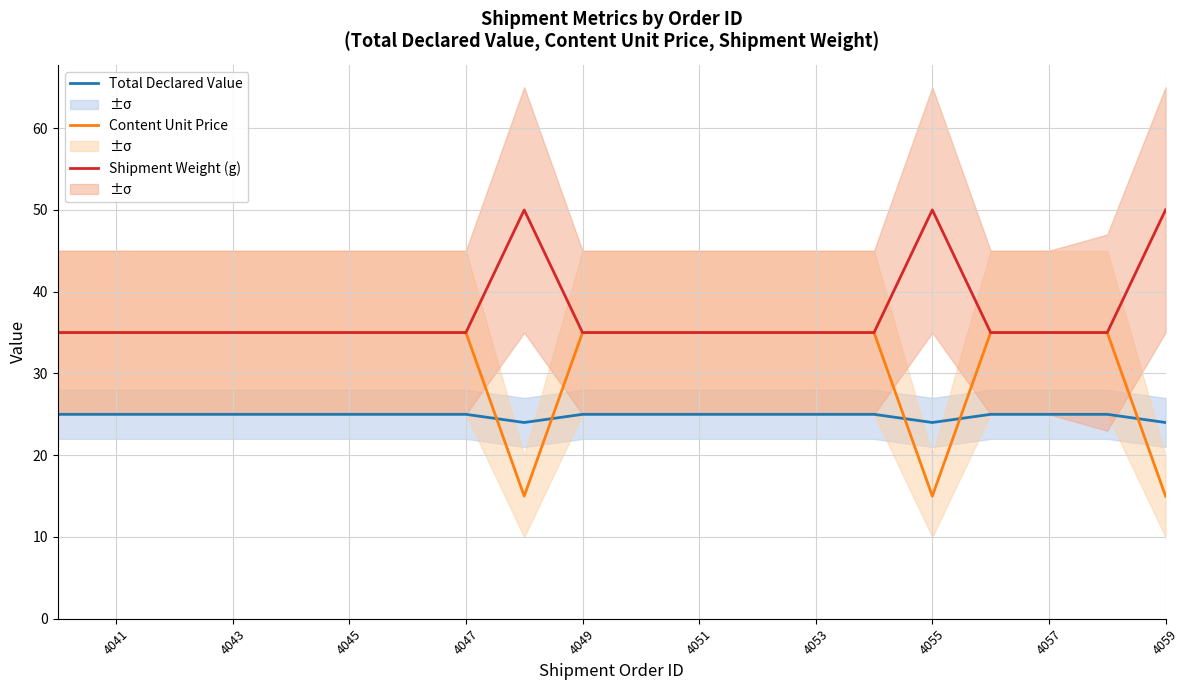

What is the value of the Content Unit Price point at the 8th from the left?

35